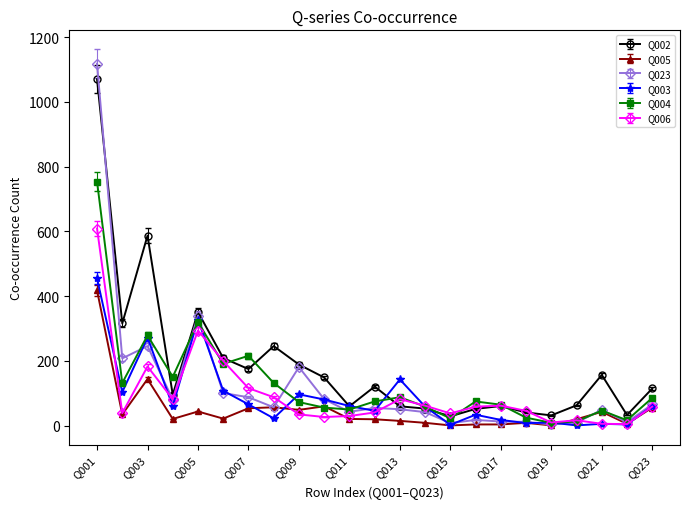

How many categories are shown in the chart?

23